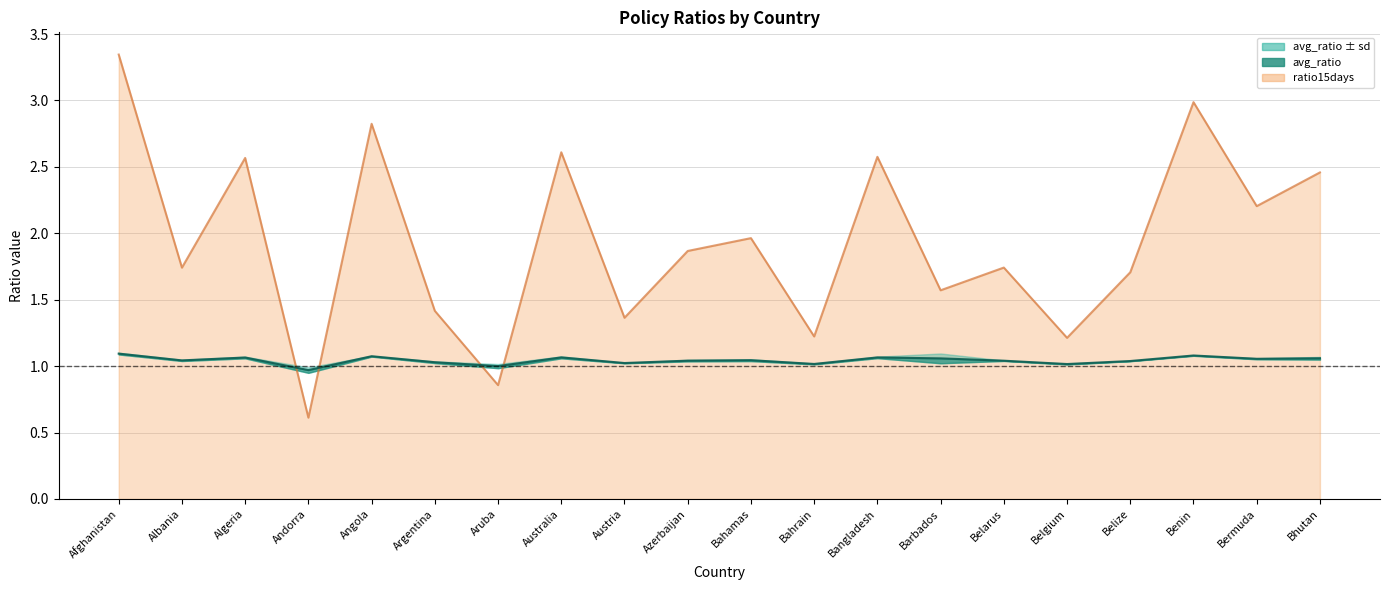

Where does the avg_ratio series first go above 1?

Afghanistan